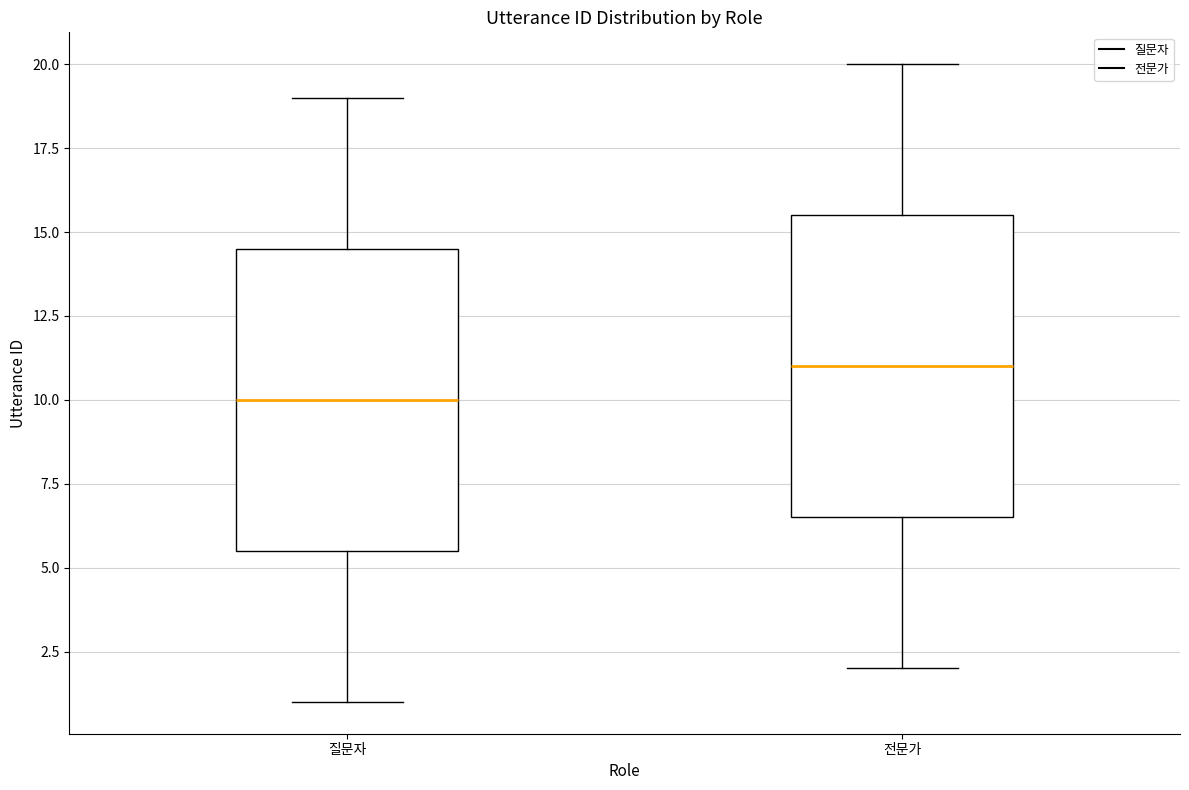

Which box has the lowest median line?

질문자